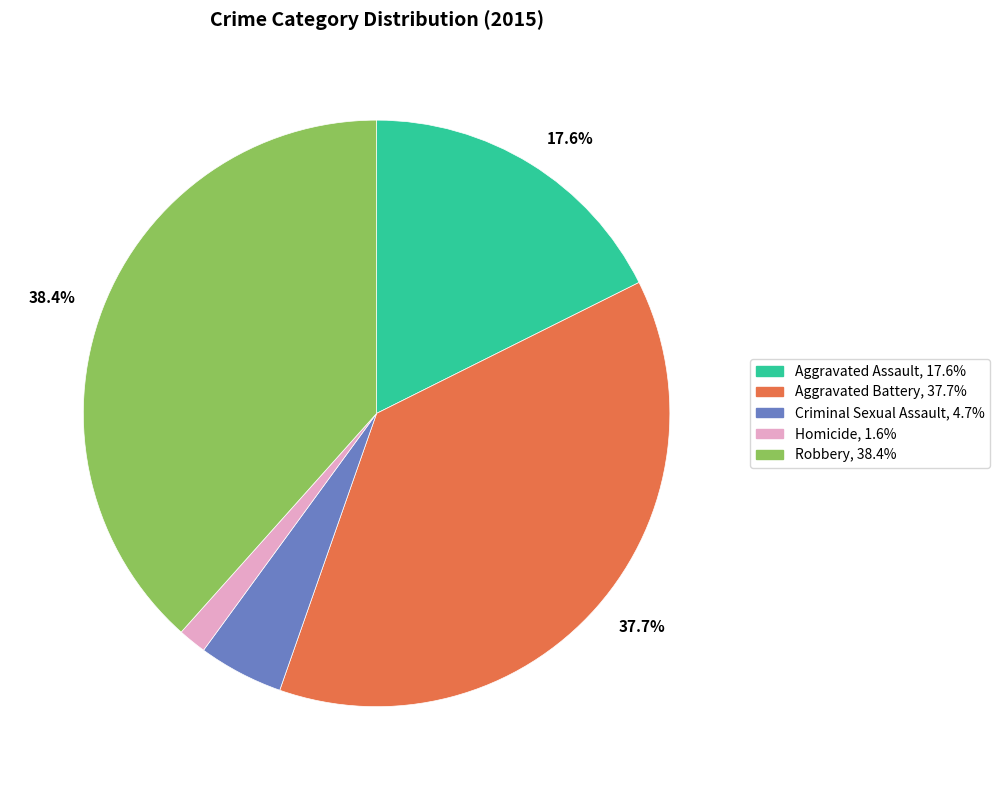

Does Homicide represent more than half of the total?

No